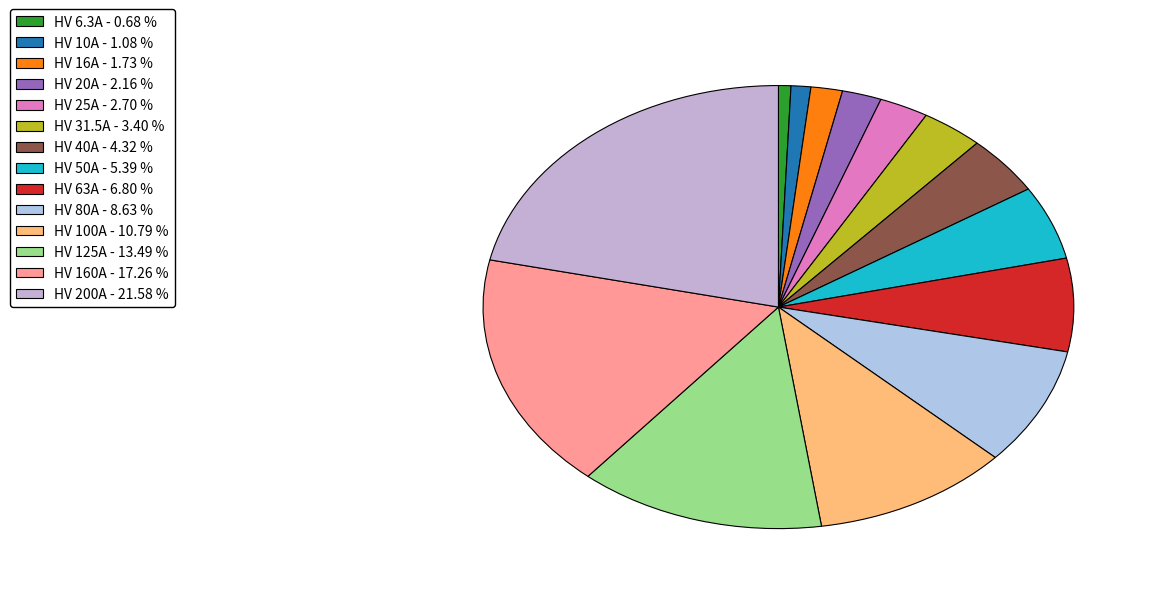

Does HV 31.5A represent more than half of the total?

No